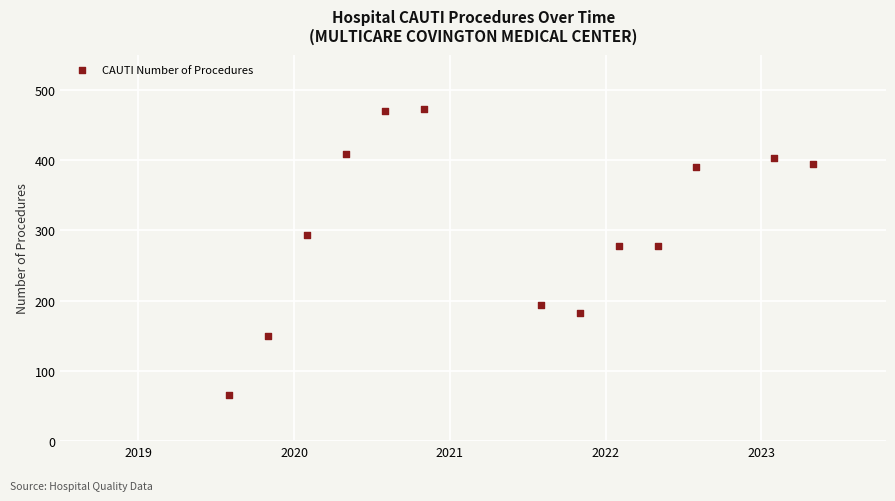

What is the range of Y values (max minus min)?

408